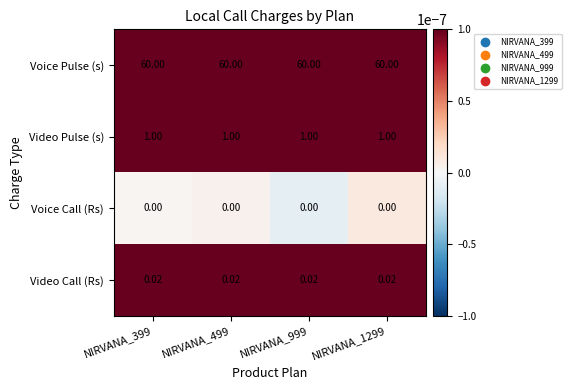

Which series has the largest total across all categories?

Voice Pulse (s)